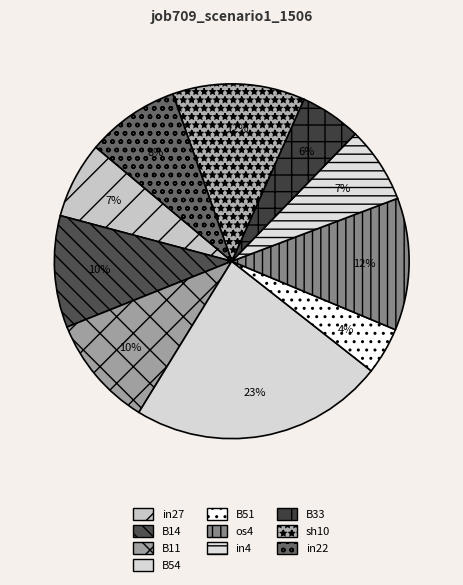

Is it true that os4 is 12% of the pie?

True